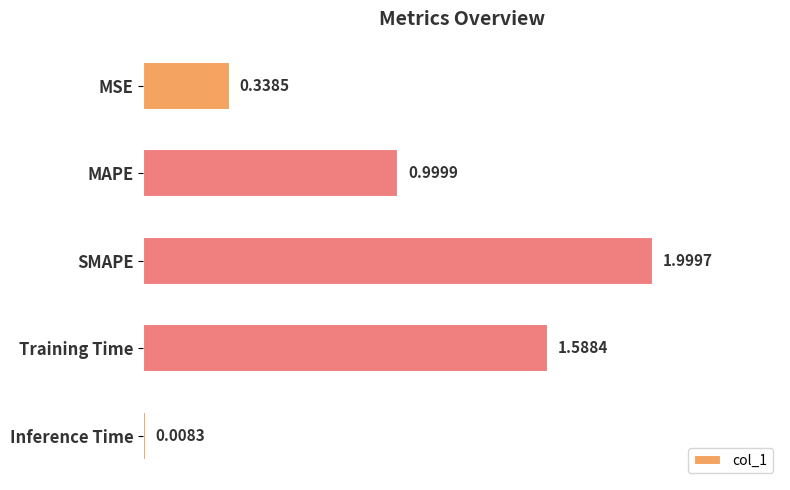

What is the label of the 5th bar from the bottom?

MSE